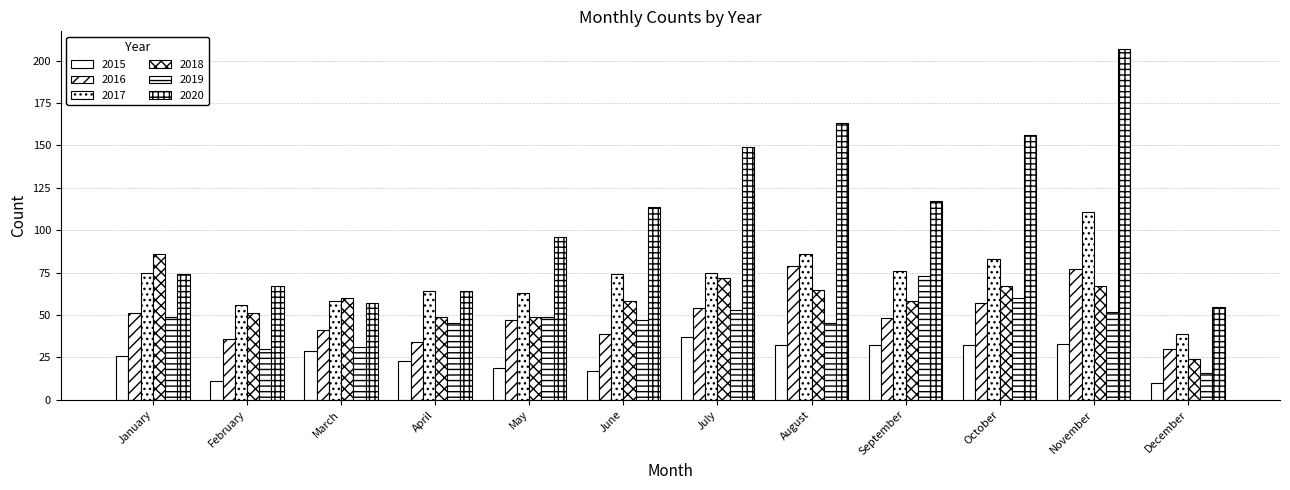

Is it true that 2019 equals 14 at October?

False